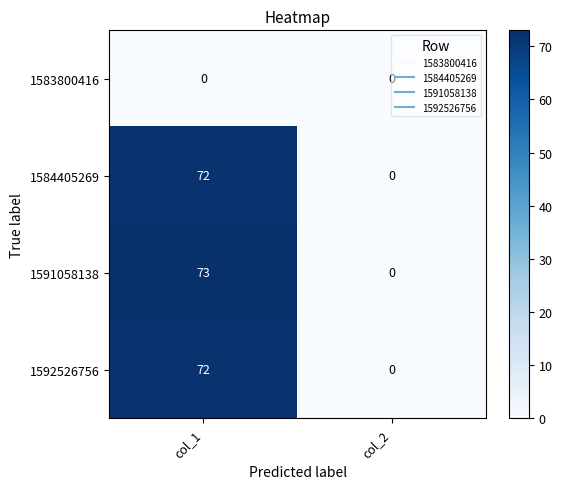

Which series changed the most between col_1 and col_2?

1591058138